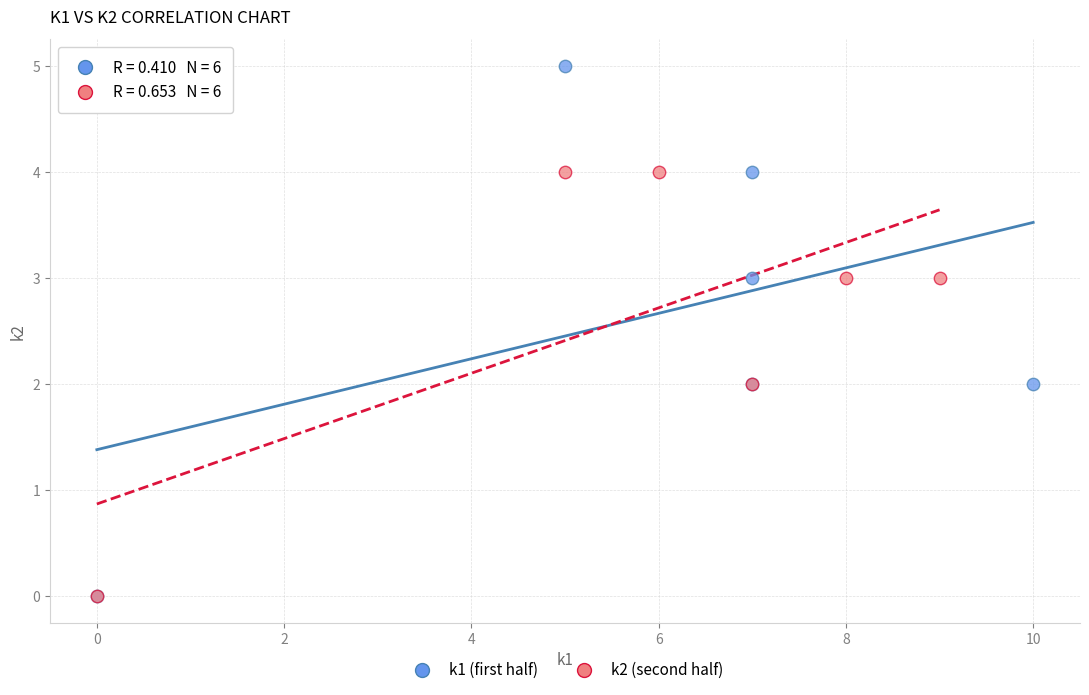

Which series contains the highest Y value?

k1 (first half)